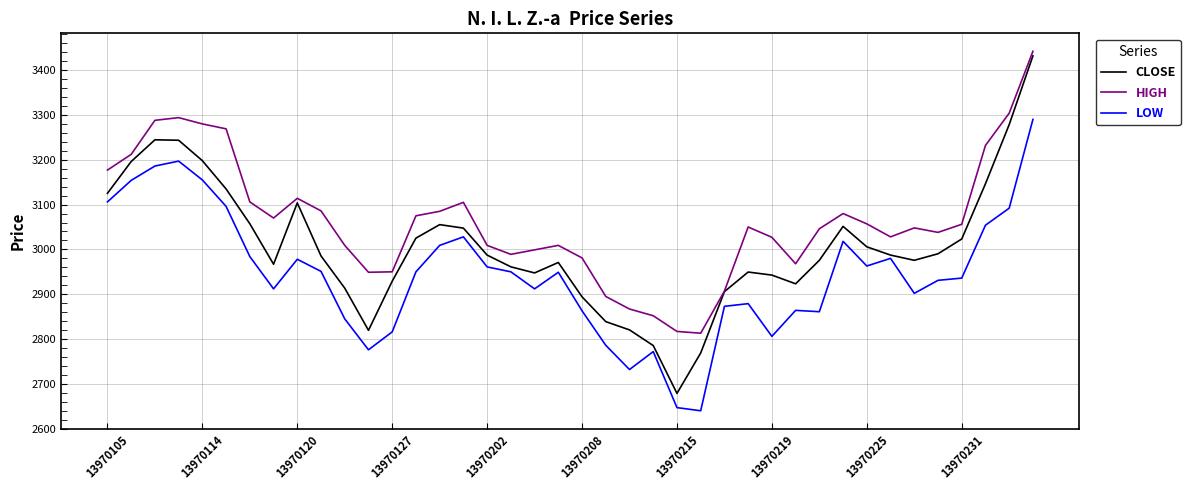

What is the minimum value shown in the chart?

2640.0